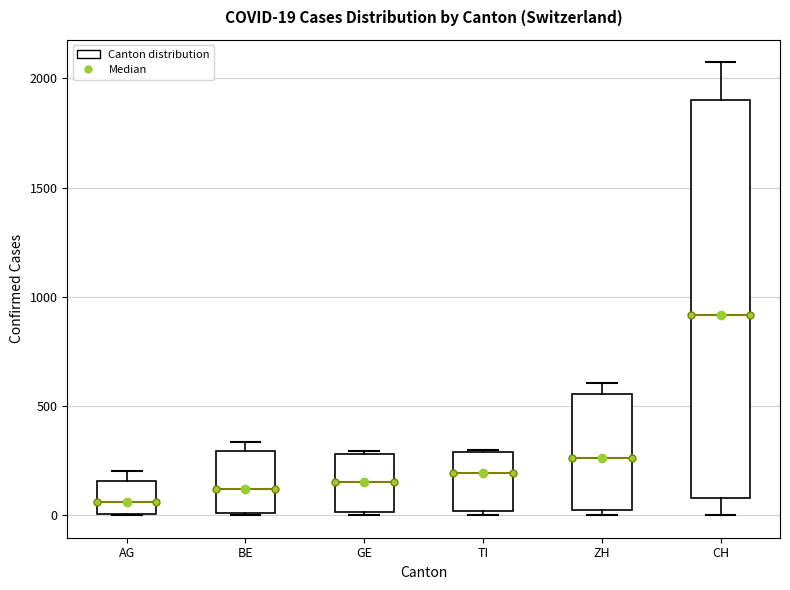

Which box's median line is the lowest?

AG